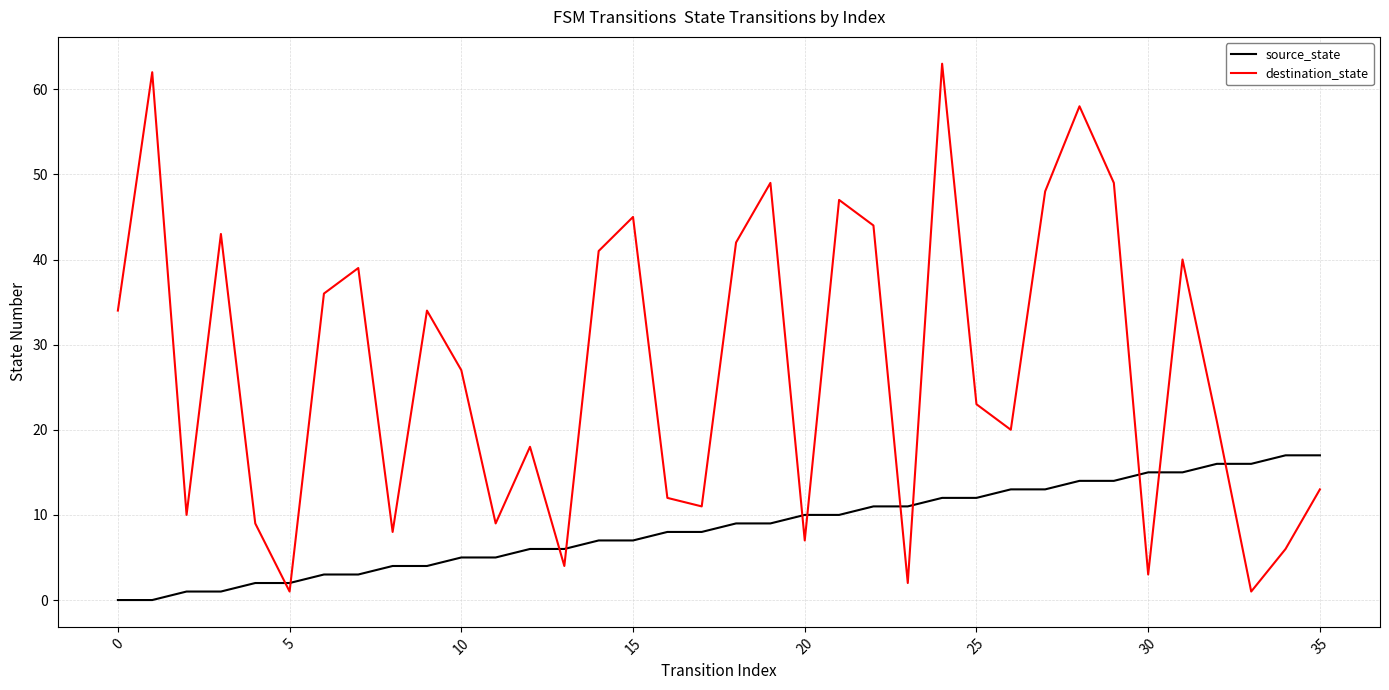

What are all the series names shown in the legend?

source_state, destination_state